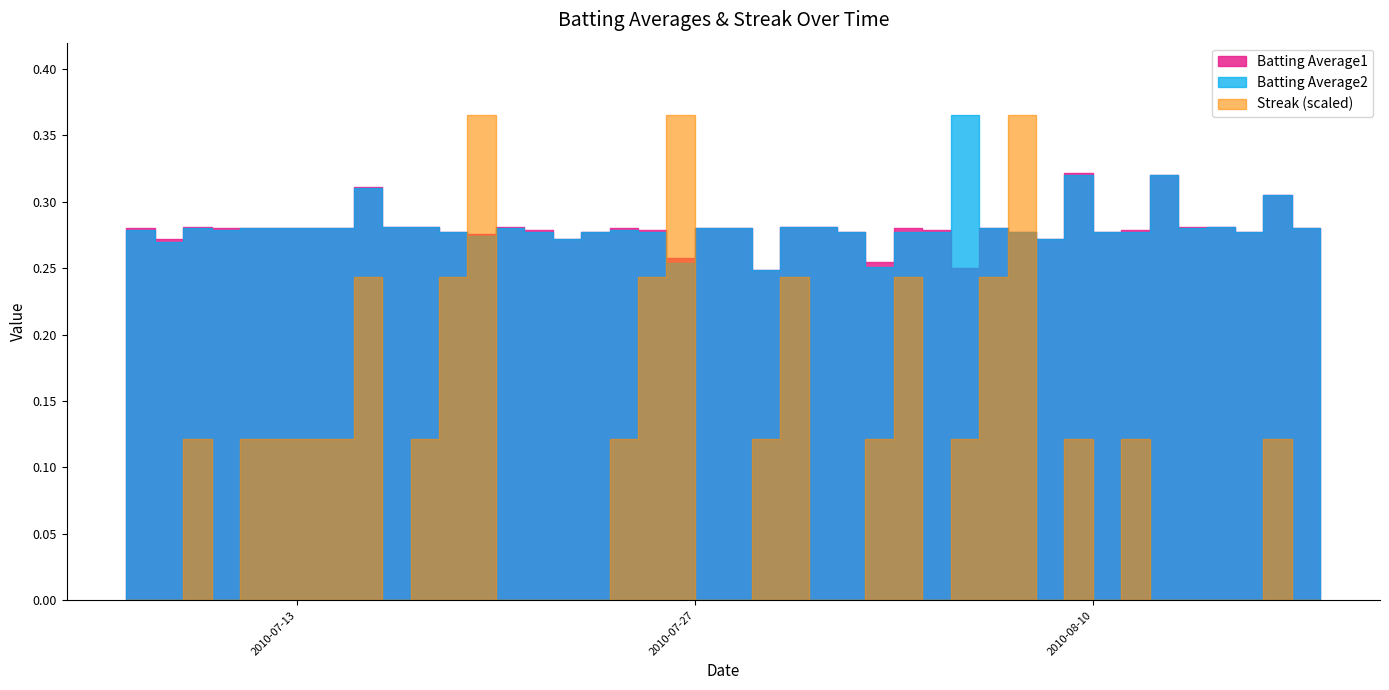

At which label is Streak closest to 3?

2010-07-09